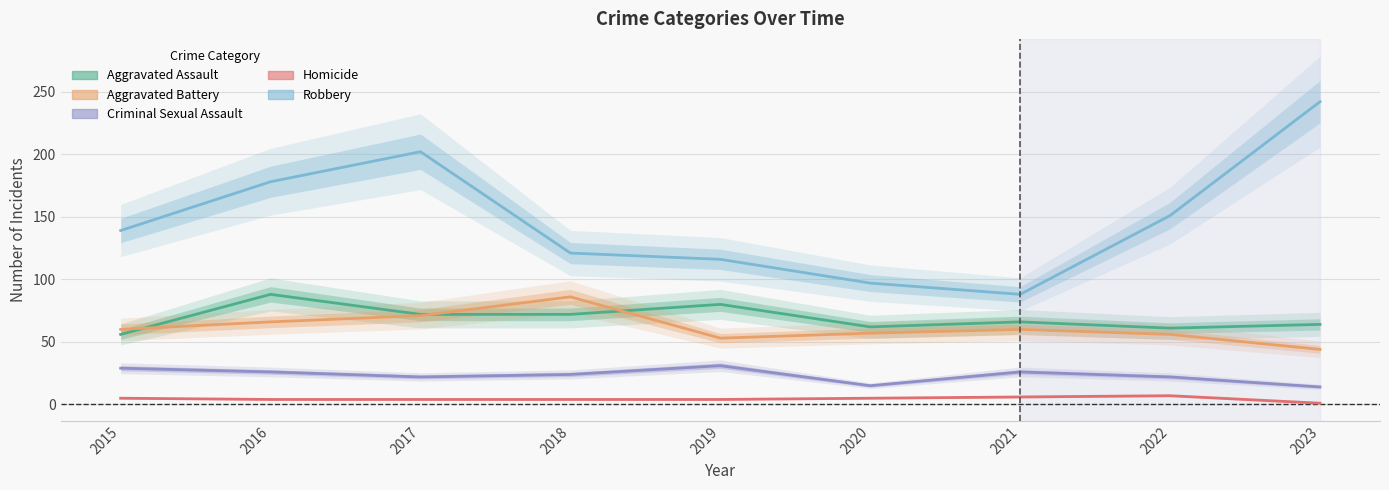

What is the highest value of the Aggravated Assault series?

88